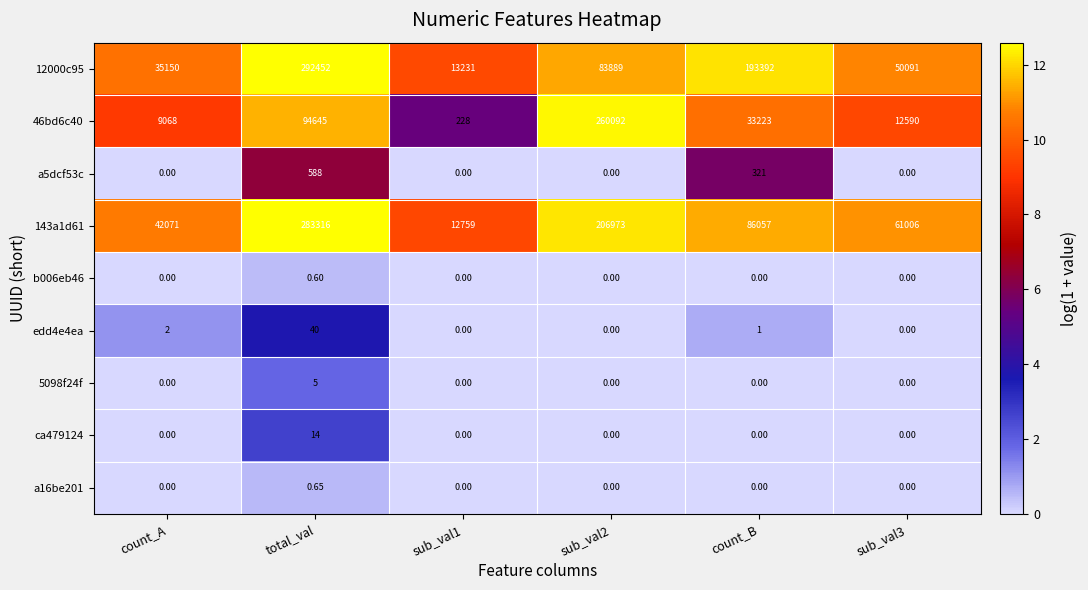

Is the value of 12000c95 at count_A greater than the value of b006eb46 at count_A?

Yes